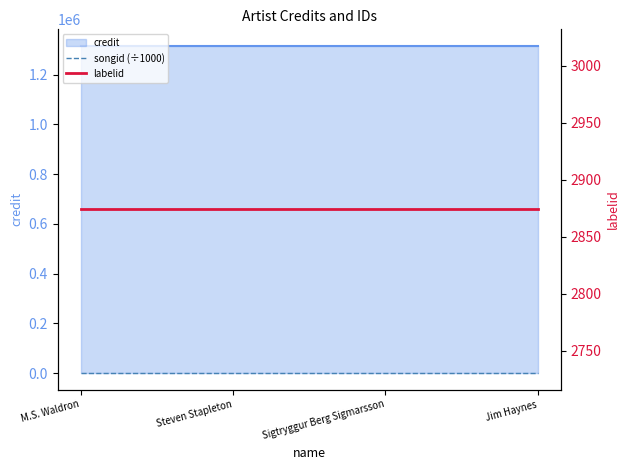

Which series has the largest range (max minus min)?

songid (÷1000)